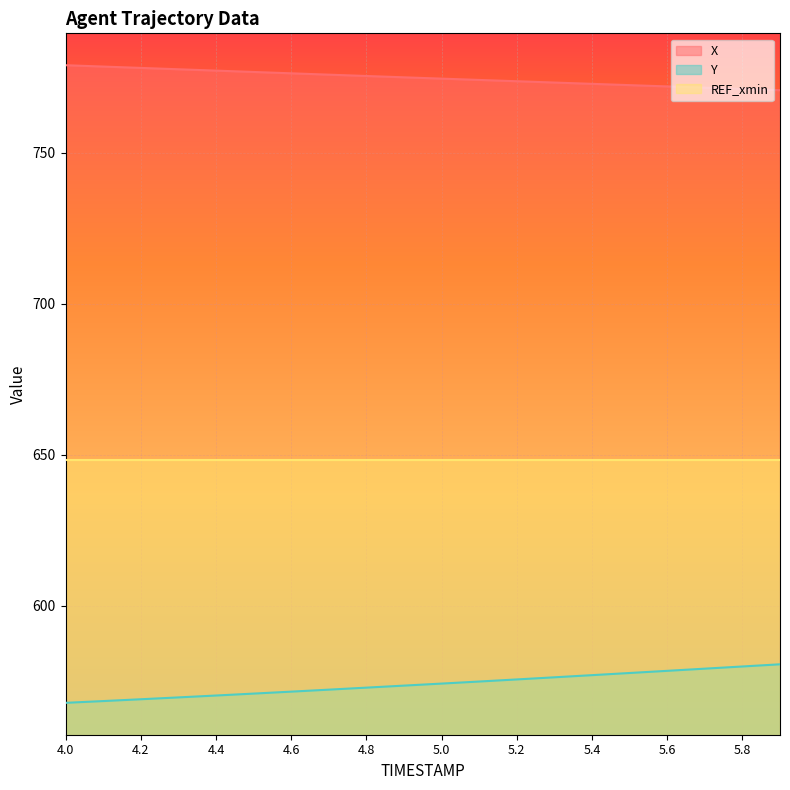

Which series has the largest total across all categories?

X